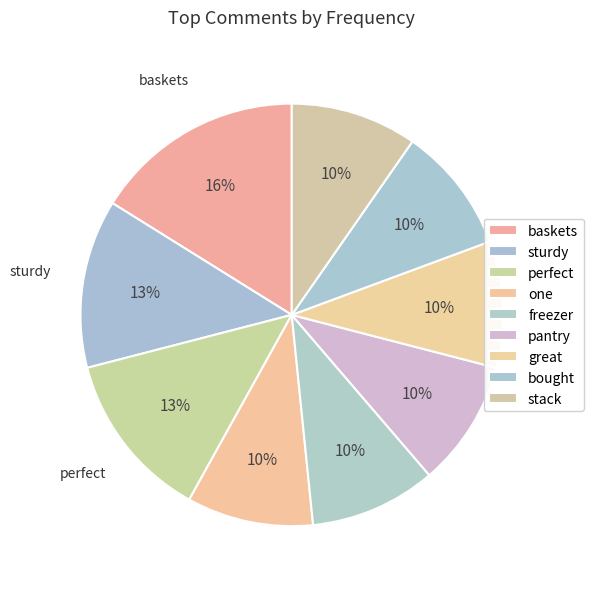

What percentage is the great slice, to the nearest percent?

10%